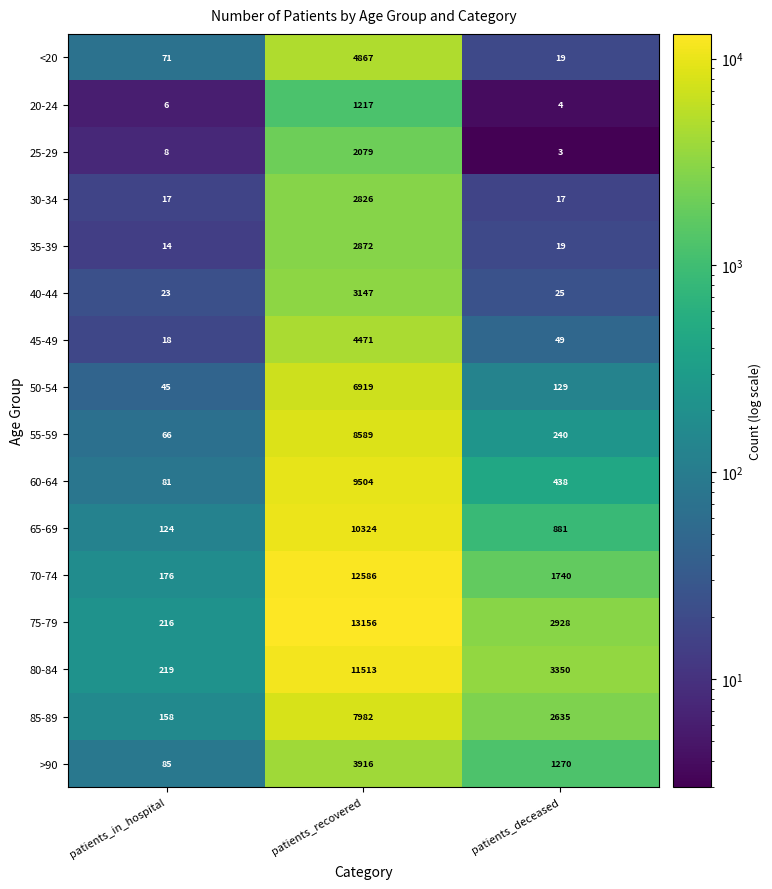

Which series has the largest range (max minus min)?

75-79